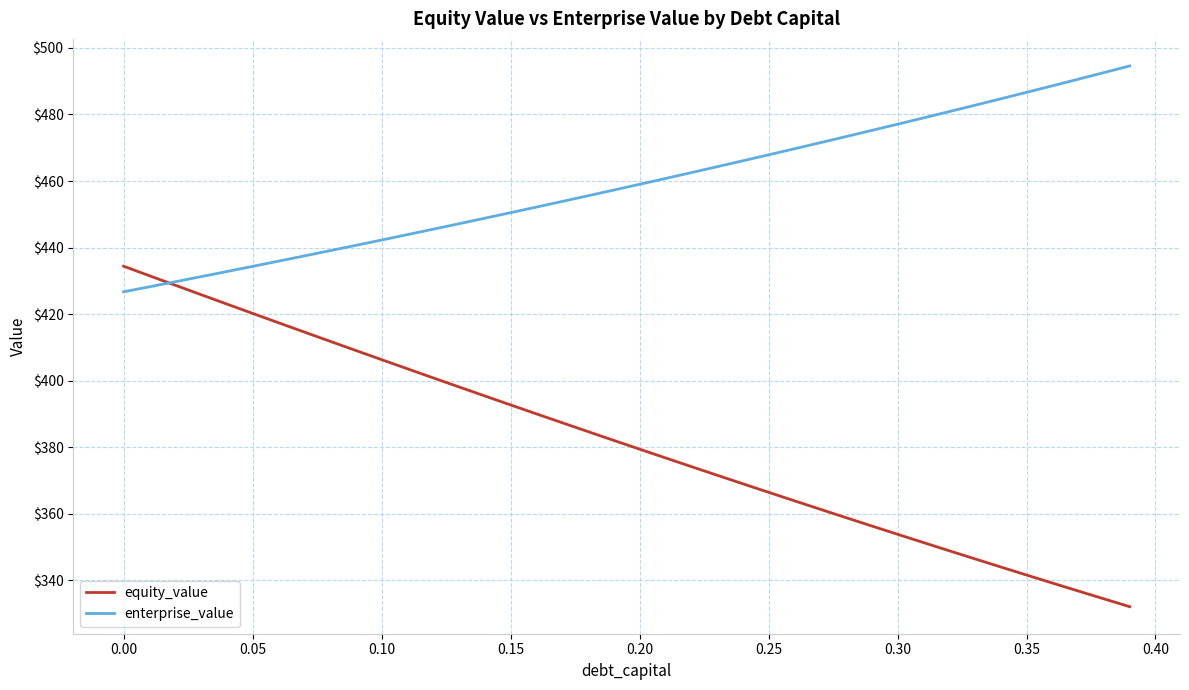

Reading left to right, extract all data points from this chart.

equity_value: 434.4	431.6	428.7	425.9	423.1	420.2	417.4	414.7	411.9	409.1	406.3	403.6	400.9	398.2	395.4	392.7	390.1	387.4	384.7	382.1	379.5	376.8	374.2	371.6	369.1	366.5	363.9	361.4	358.9	356.4	353.9	351.4	348.9	346.5	344.1	341.6	339.2	336.9	334.5	332.1
enterprise_value: 426.7	428.2	429.8	431.3	432.8	434.4	435.9	437.5	439.1	440.7	442.3	443.9	445.5	447.2	448.8	450.5	452.2	453.9	455.6	457.3	459.0	460.8	462.5	464.3	466.1	467.9	469.7	471.5	473.4	475.2	477.1	479.0	480.9	482.8	484.7	486.7	488.6	490.6	492.6	494.6